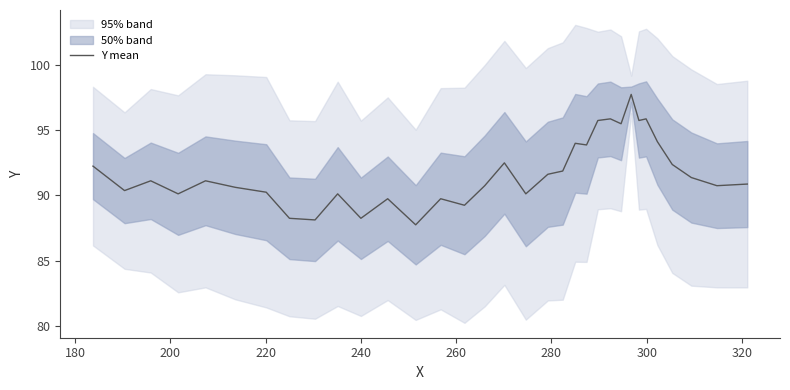

What is the lowest value of the Y mean series?

87.8